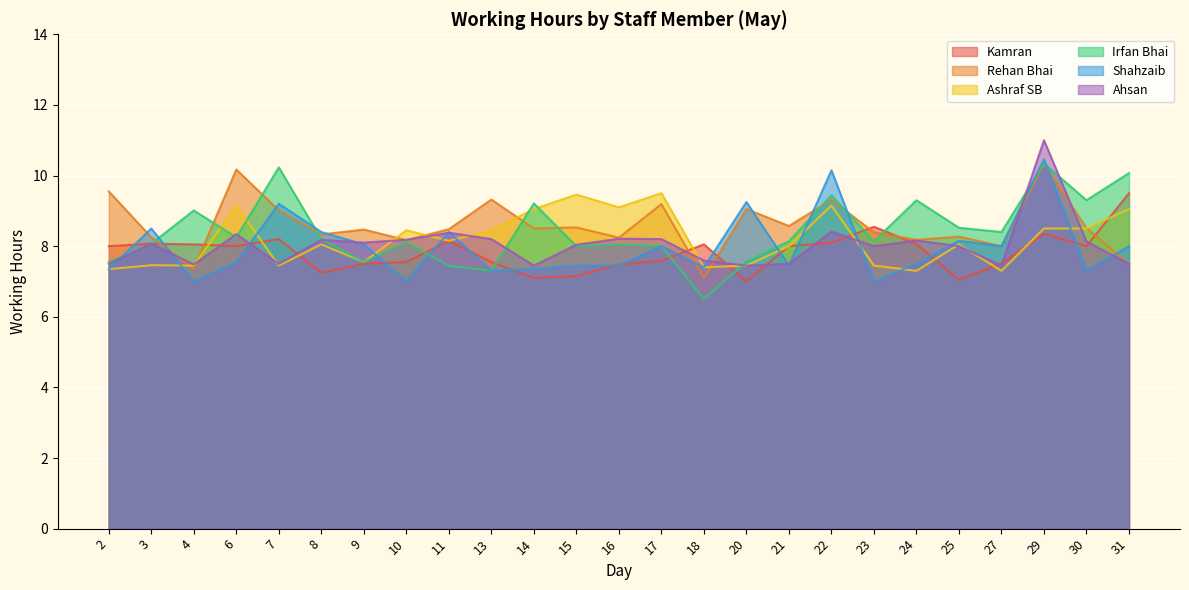

Rank the categories by Shahzaib value from highest to lowest.

29, 22, 20, 7, 3, 8, 11, 25, 9, 17, 27, 31, 6, 24, 15, 16, 21, 18, 14, 2, 13, 30, 4, 10, 23